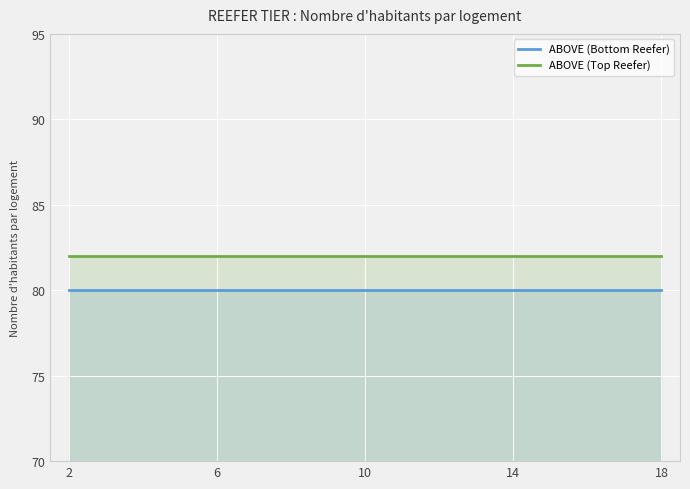

What is the smallest value displayed?

80.0